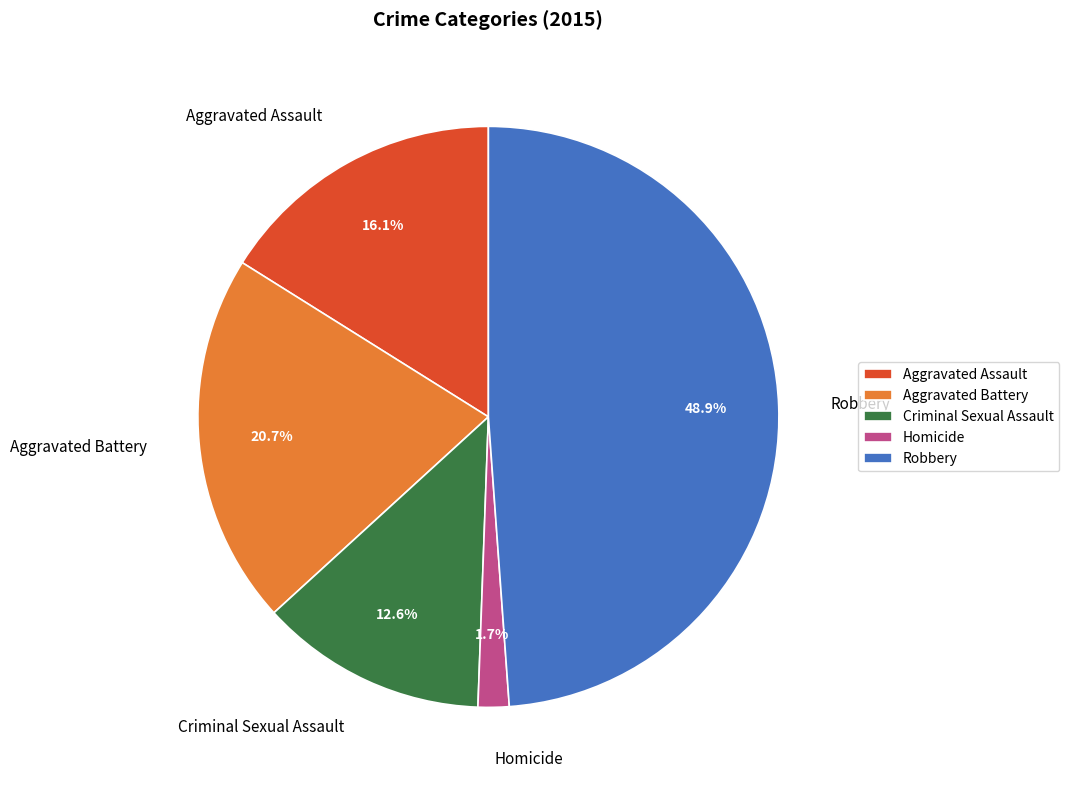

How many segments does this pie chart have?

5